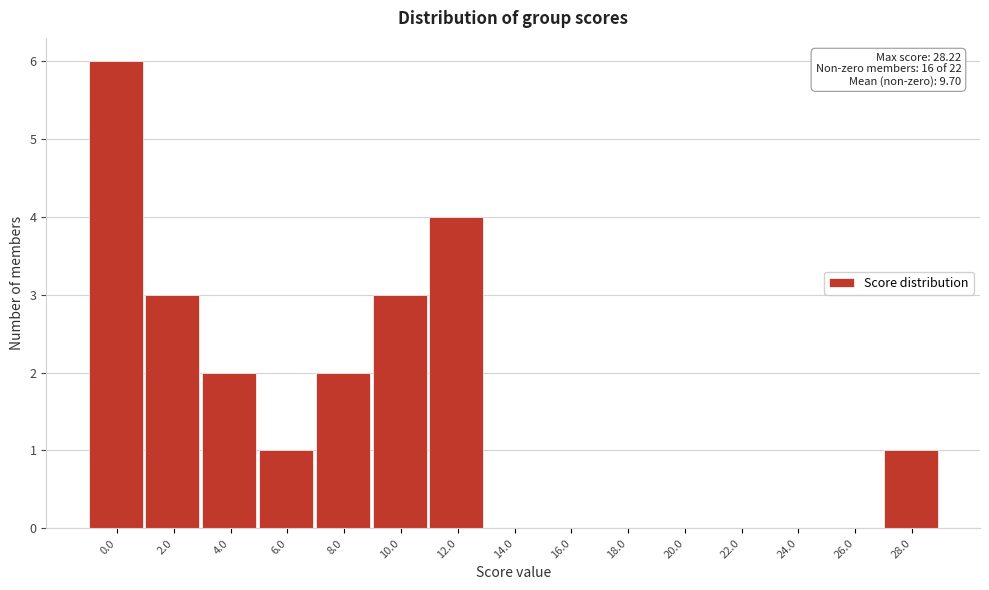

Reading left to right, transcribe all the data shown in this chart.

0.0=6	2.0=3	4.0=2	6.0=1	8.0=2	10.0=3	12.0=4	14.0=0	16.0=0	18.0=0	20.0=0	22.0=0	24.0=0	26.0=0	28.0=1